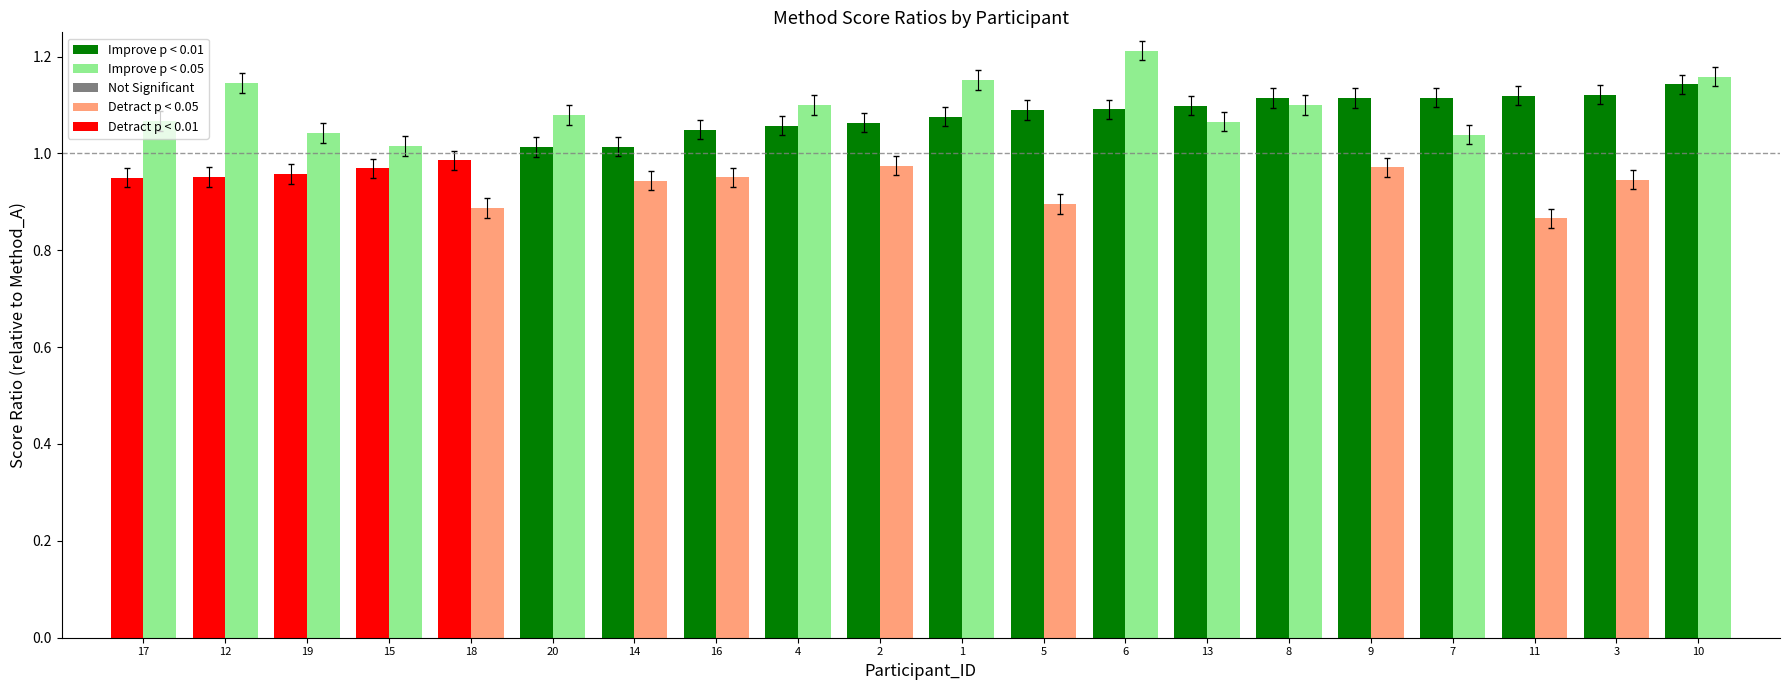

What is the total value across all series at 4?

2.2